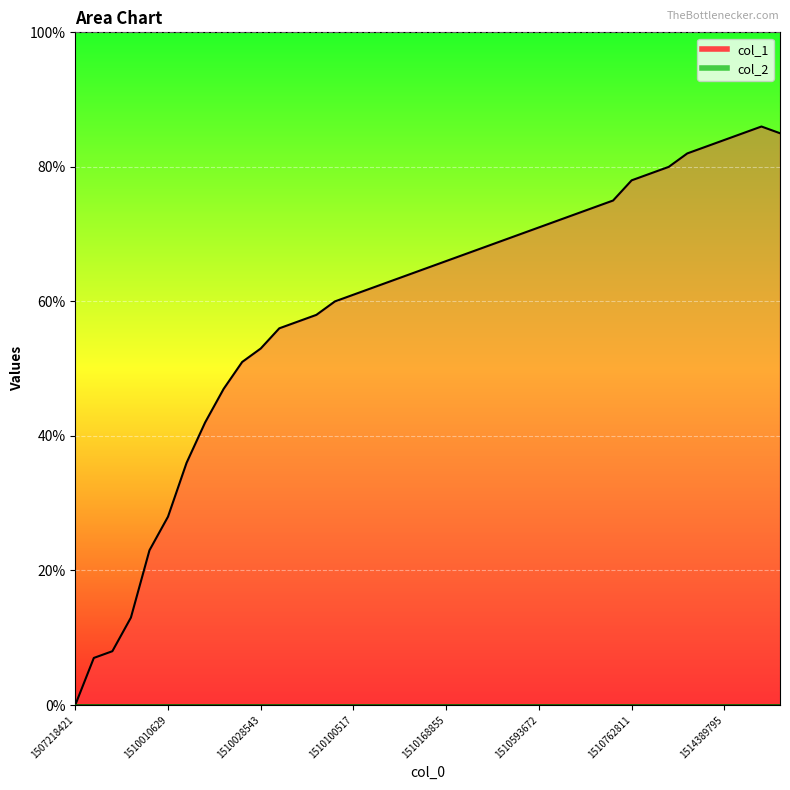

What is the value of the 31st point from the left?

78